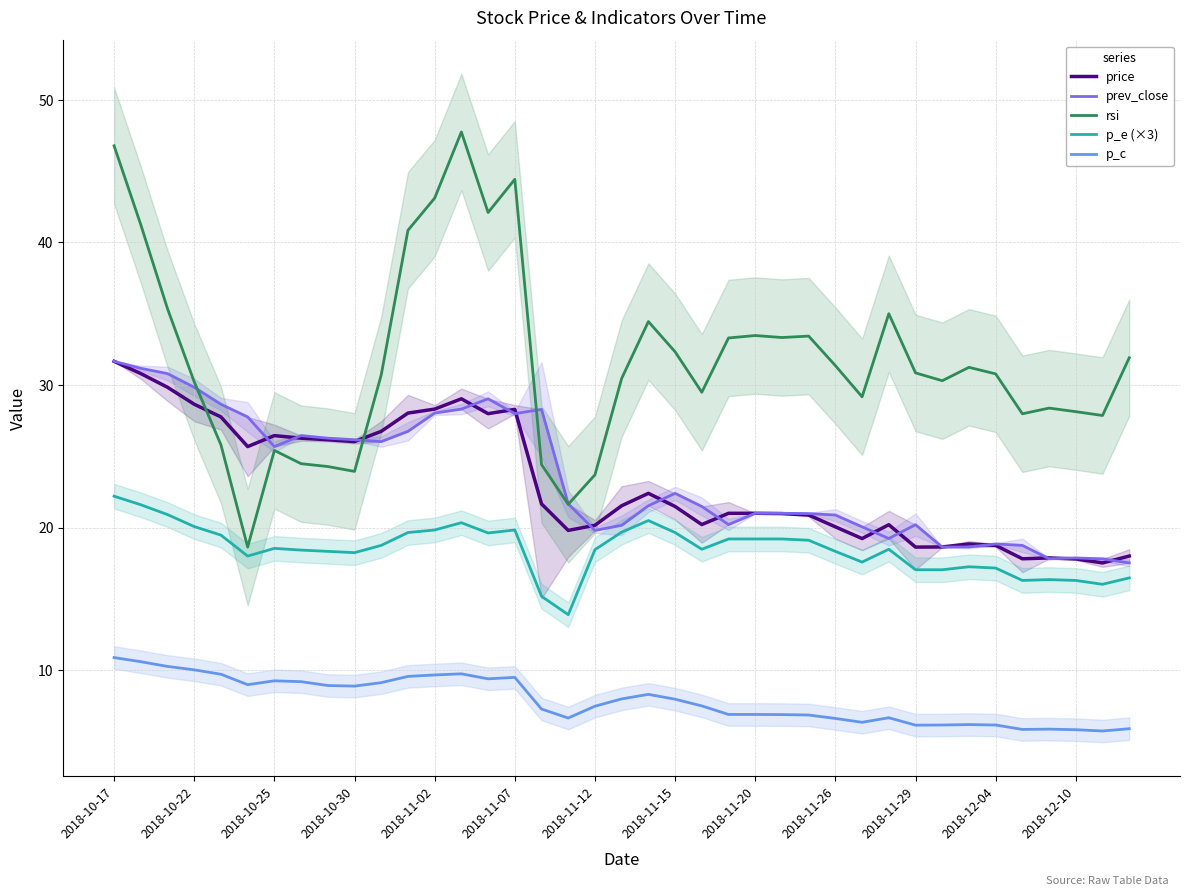

True or false: p_e (×3) and price cross at least once.

False